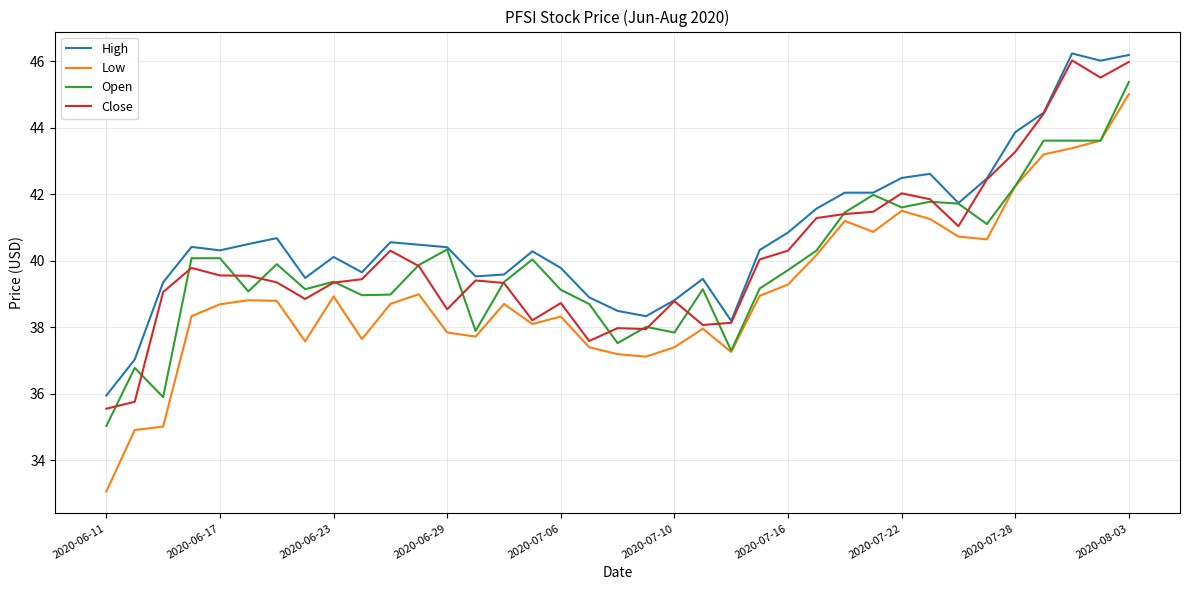

Which series has the widest spread of values?

Low